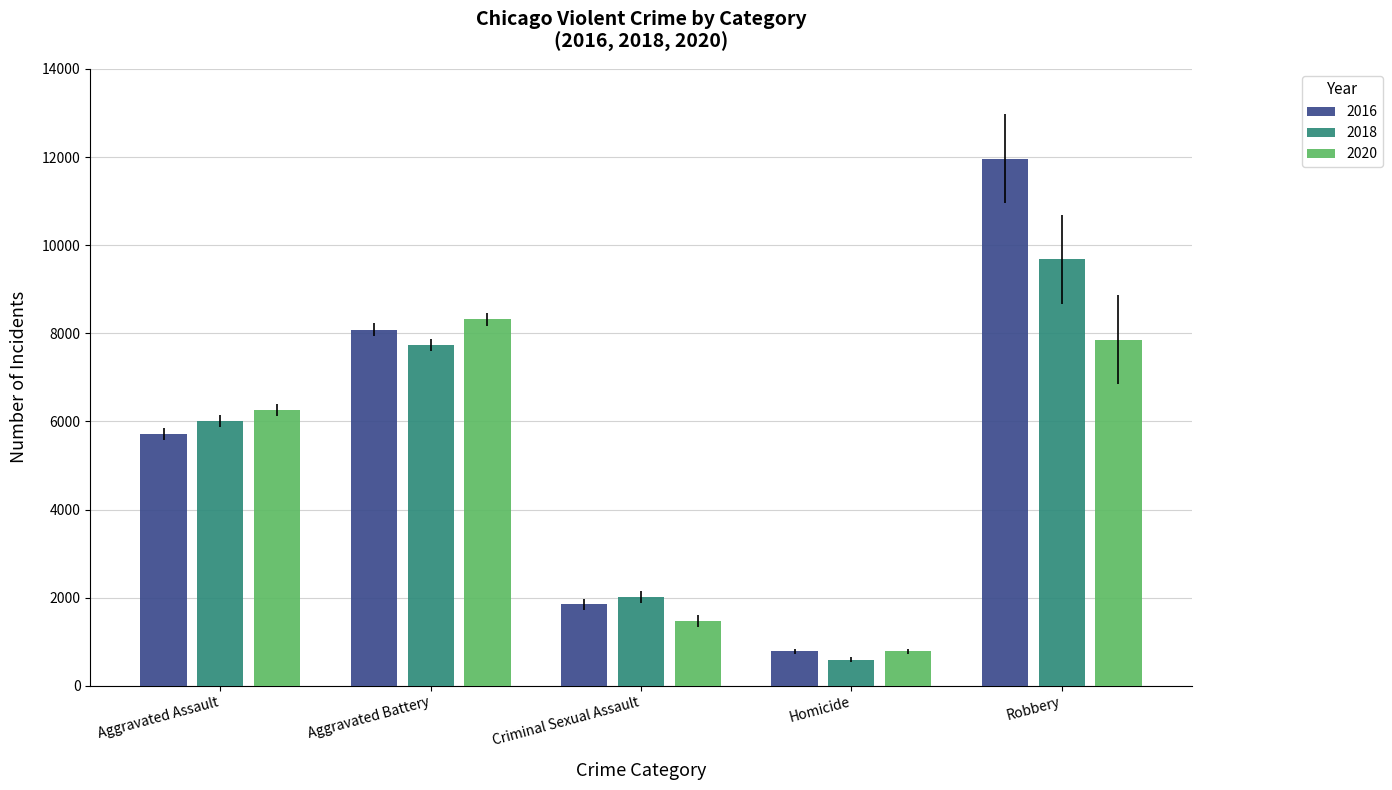

How many data points in 2018 are less than 6001?

2